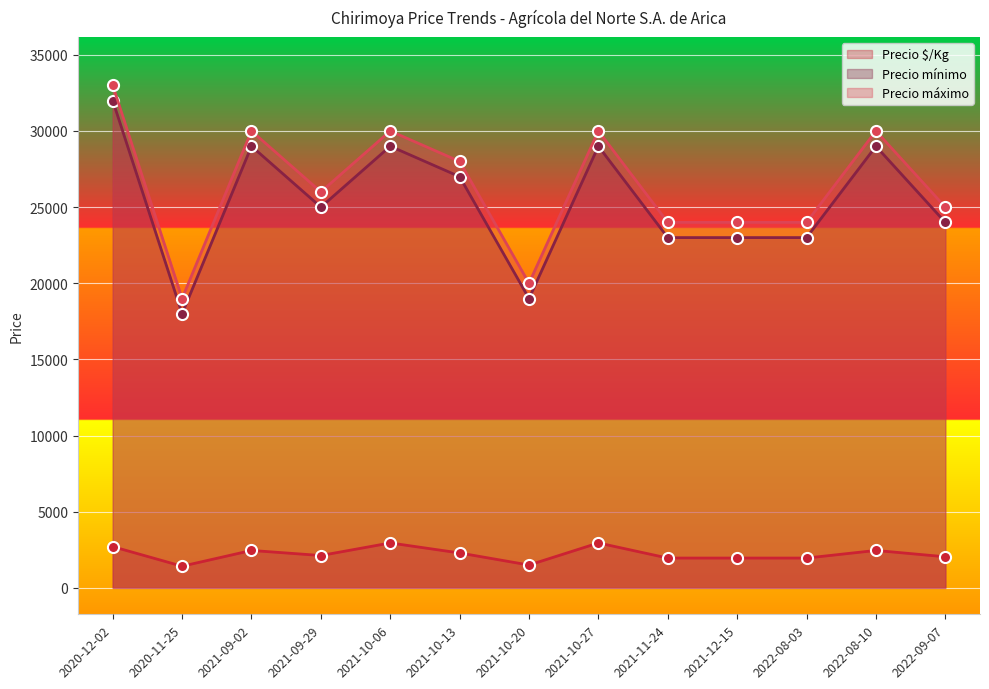

What are all the series names shown in the legend?

Precio $/Kg, Precio mínimo, Precio máximo